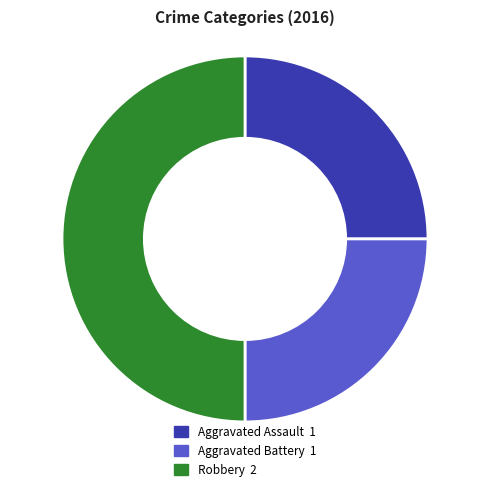

Does Aggravated Assault account for over 50% of the chart?

No